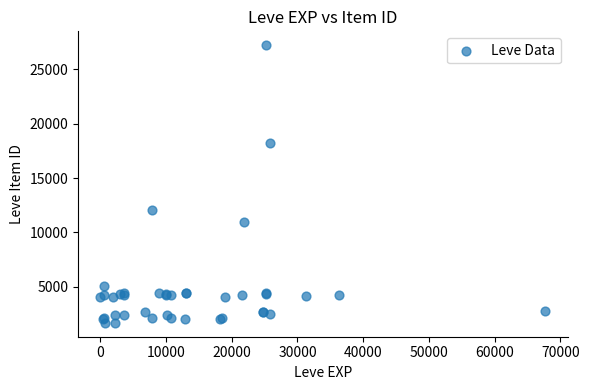

What Y value in the scatter plot is closest to 14448?

12018